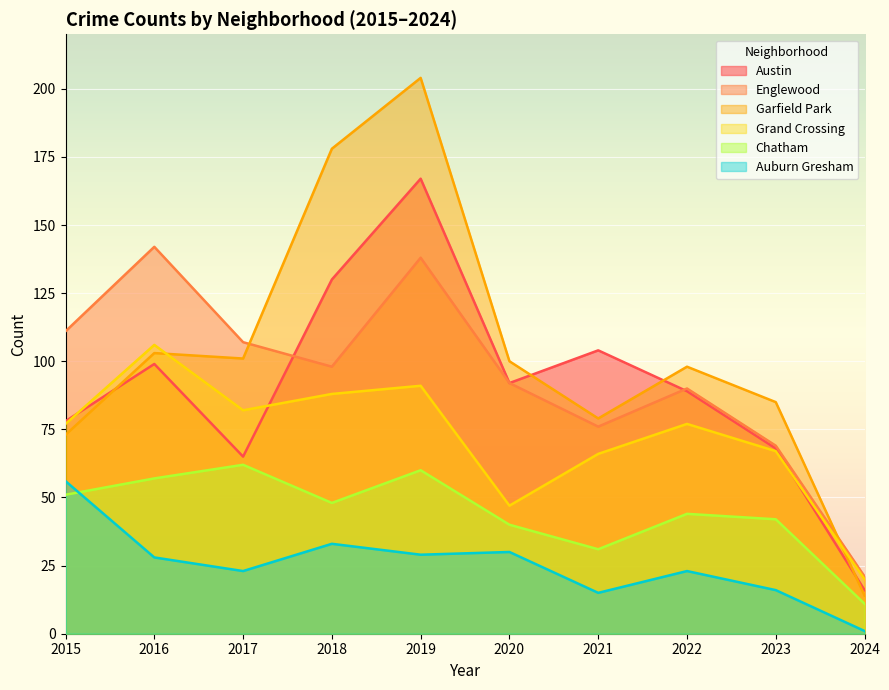

True or false: Auburn Gresham and Garfield Park cross at least once.

False